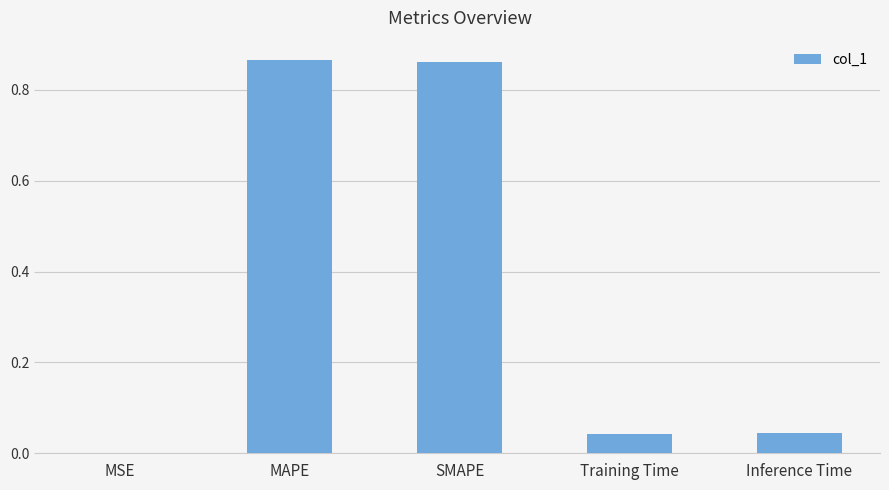

Where is the data nearest to the value 0?

MSE